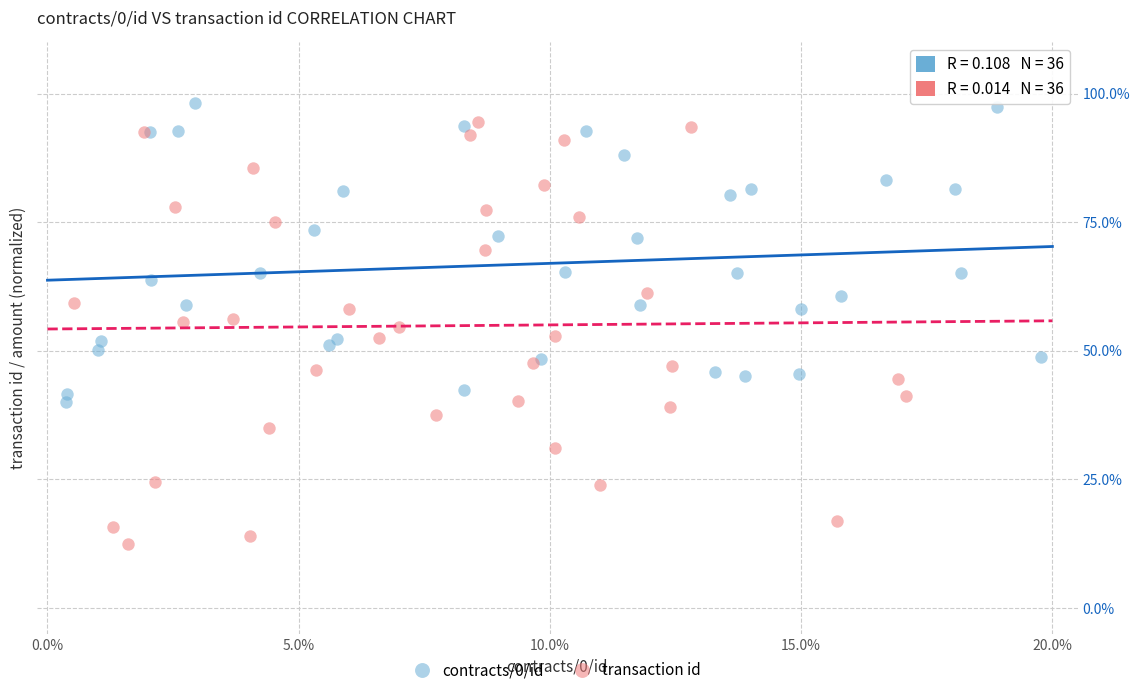

Which series reaches the maximum Y coordinate?

contracts/0/id